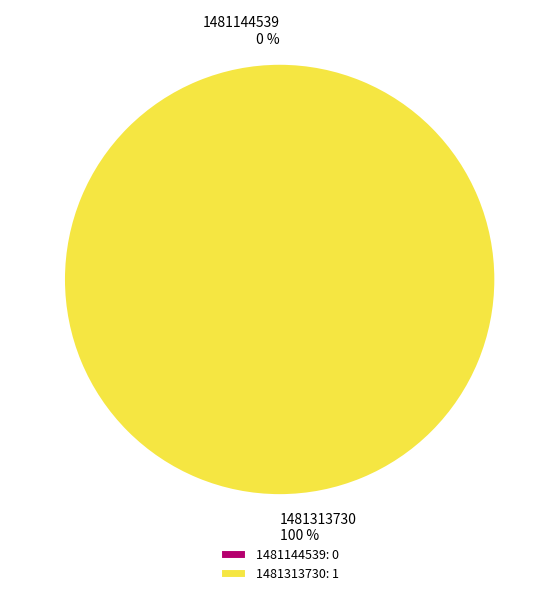

Does 1481313730 represent more than half of the total?

Yes